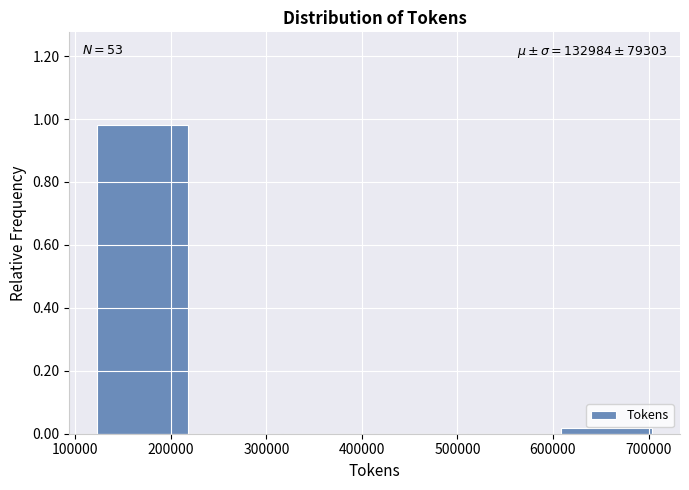

Over which range of the x-axis is the bar tallest?

120000 to 220000